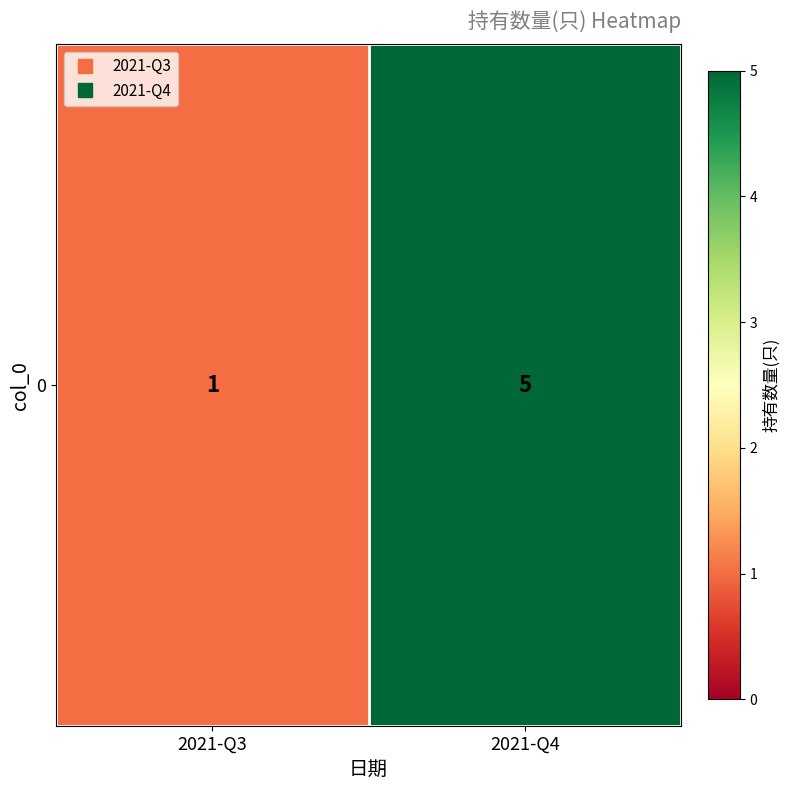

Approximately how many times larger is the value at 2021-Q3 compared to 2021-Q4?

0.2